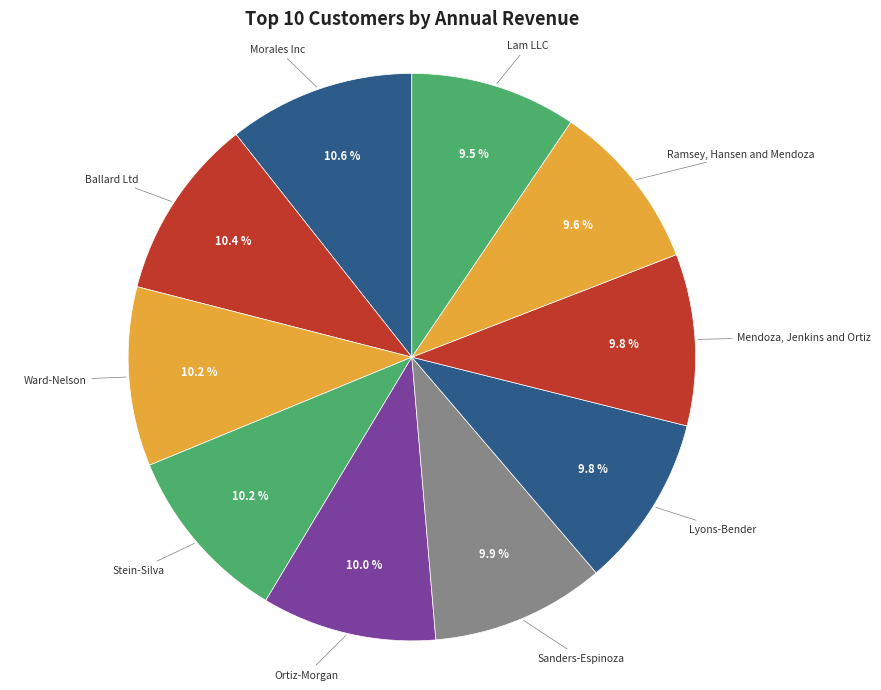

Is there a majority slice in this chart?

No